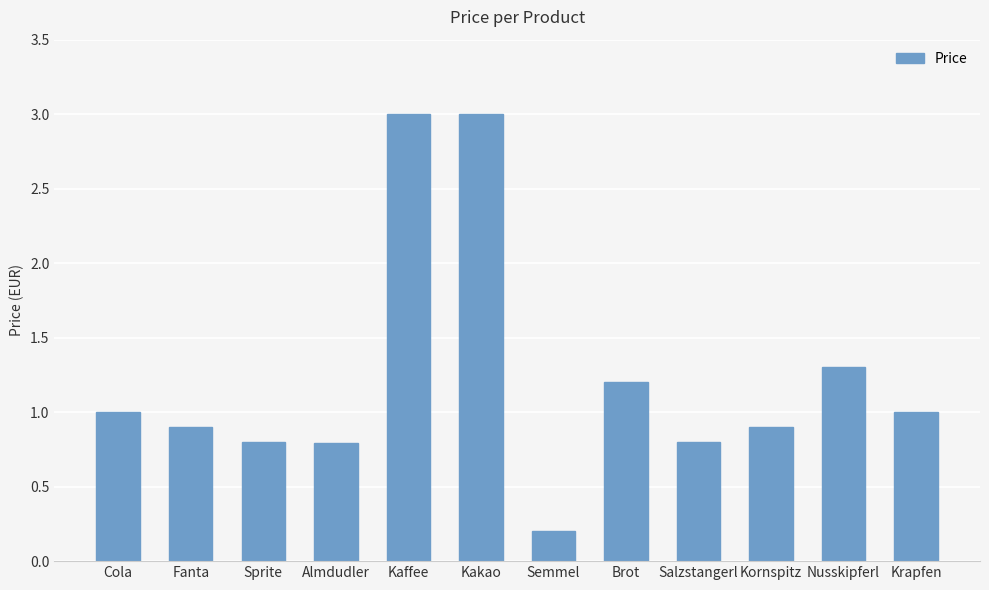

Reading right to left, extract all data points from this chart.

1.0	1.3	0.9	0.8	1.2	0.2	3.0	3.0	0.8	0.8	0.9	1.0